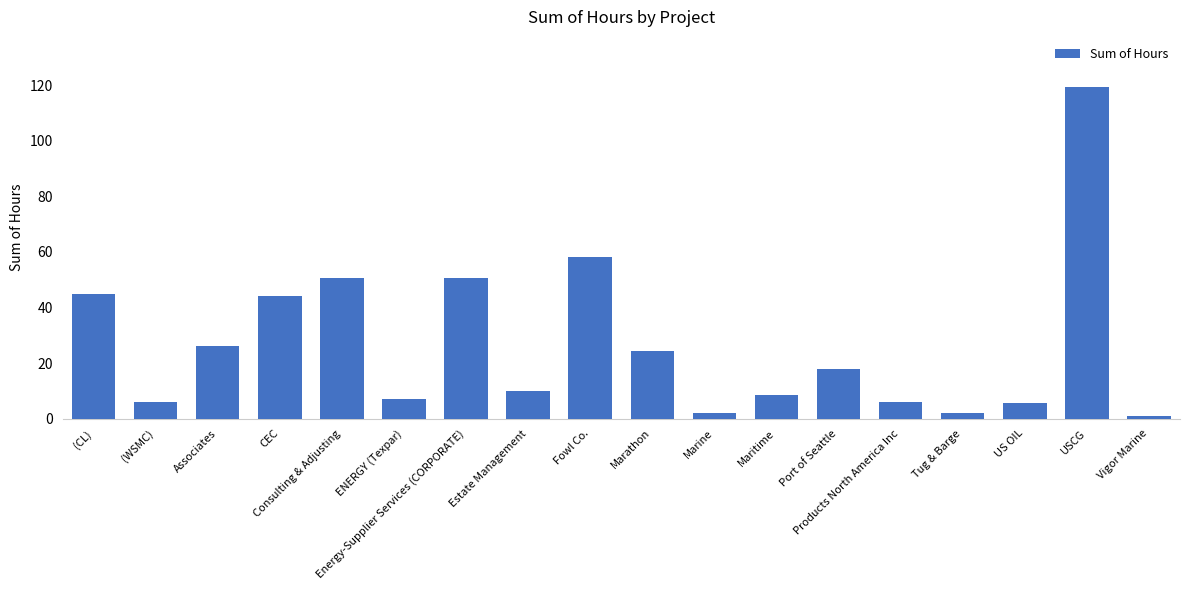

What is the difference between the maximum and minimum values?

118.5